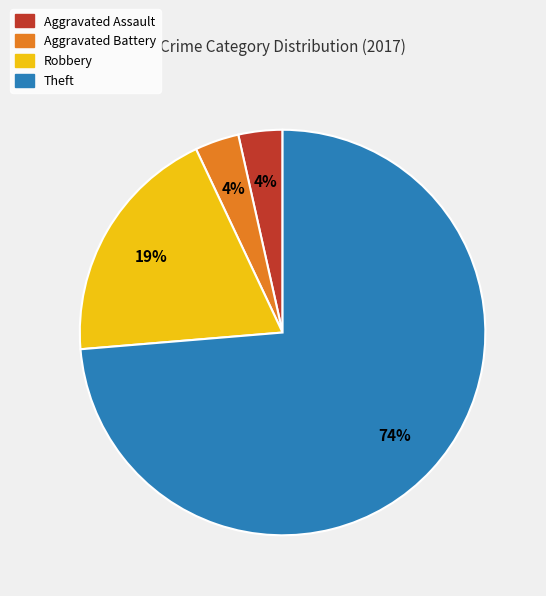

Do Aggravated Battery and Theft together represent more than half of the pie?

Yes